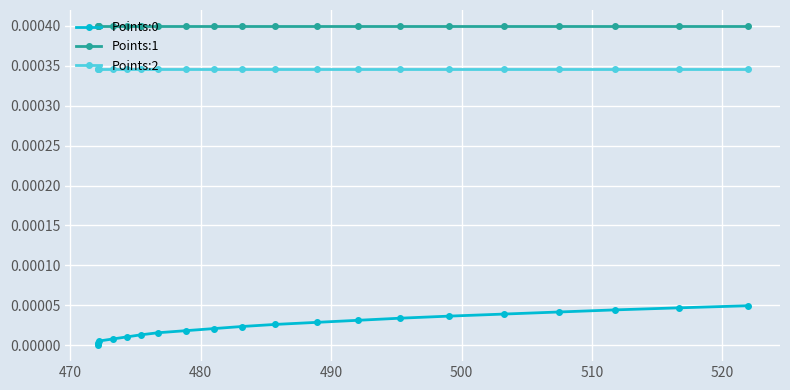

Which series has the largest total across all categories?

Points:1